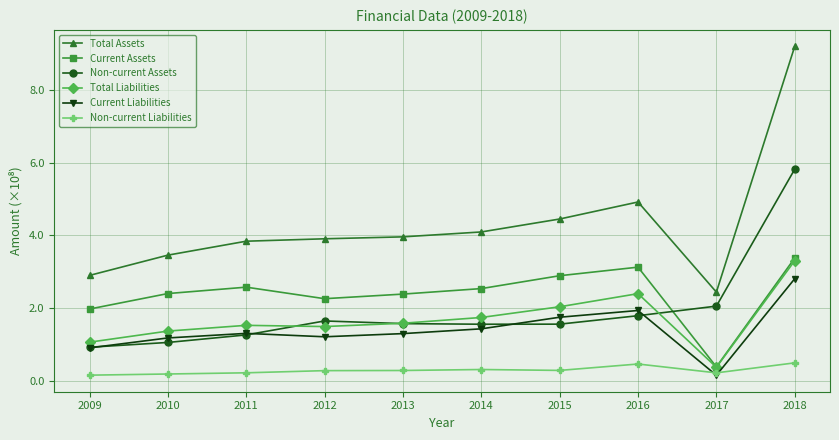

What are all the series names shown in the legend?

Total Assets, Current Assets, Non-current Assets, Total Liabilities, Current Liabilities, Non-current Liabilities